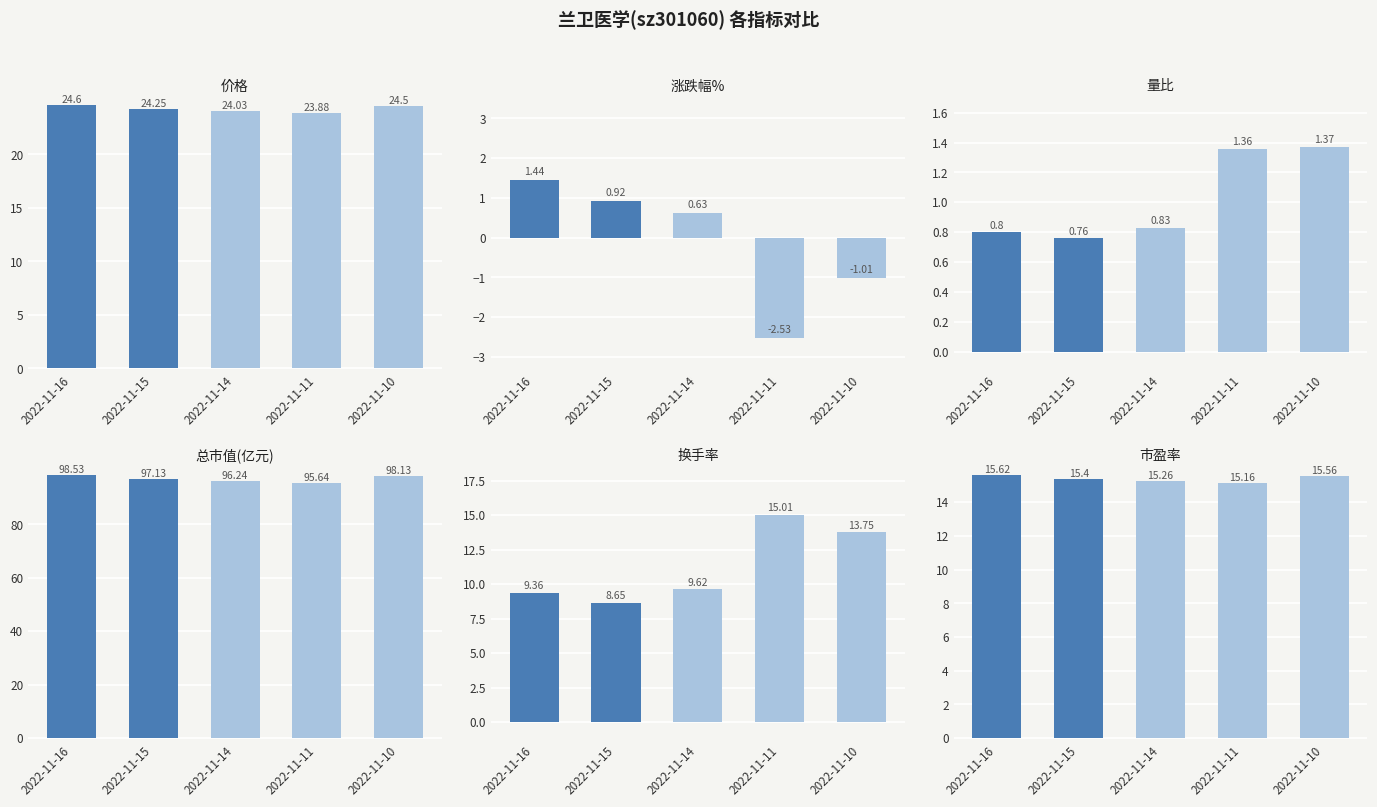

Does the chart contain any negative values?

Yes